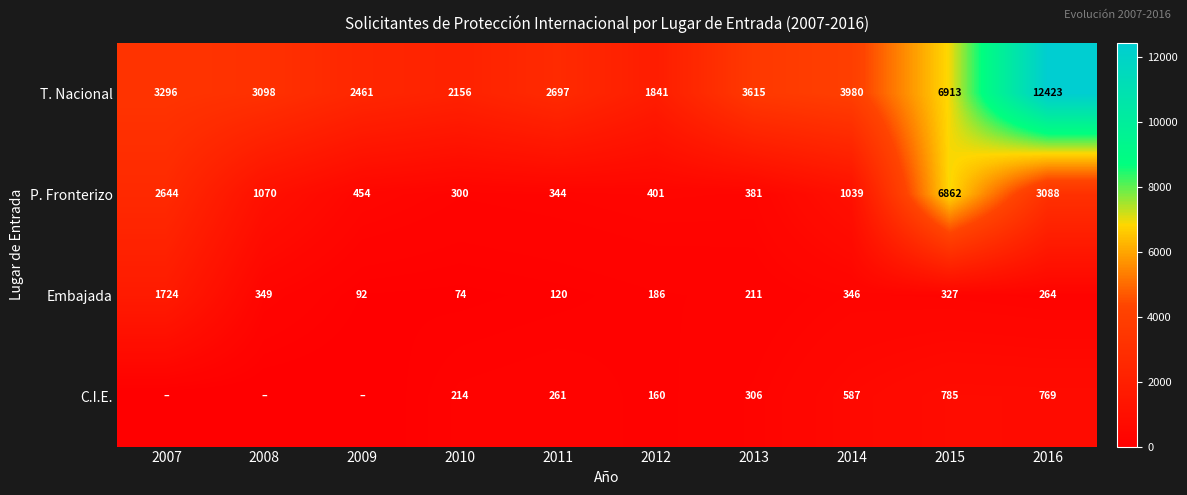

Which has a higher value, 2015 or 2012?

2015